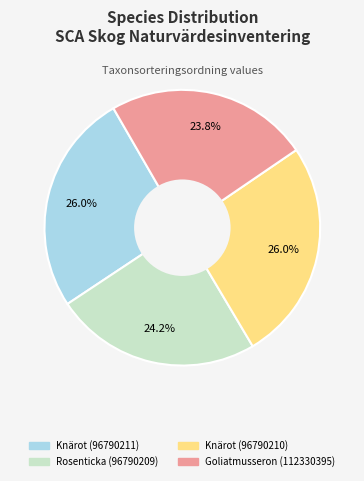

Is it true that Knärot (96790210) is 19% of the pie?

False